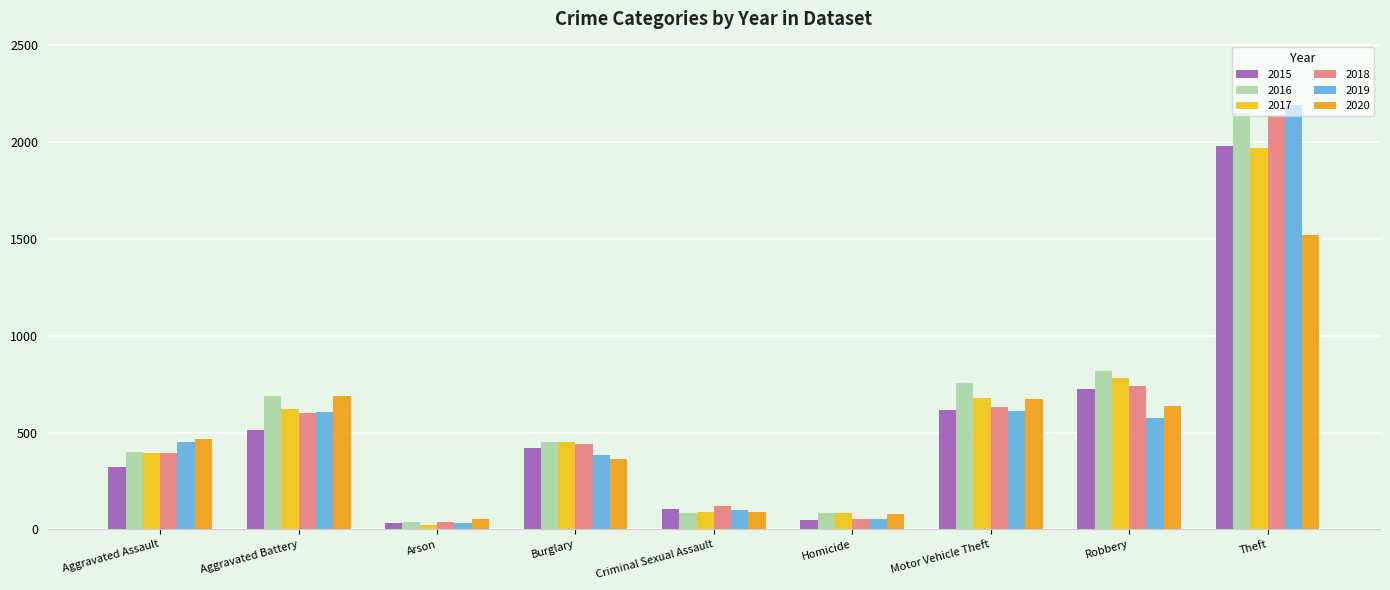

Which series has the largest total across all categories?

2016